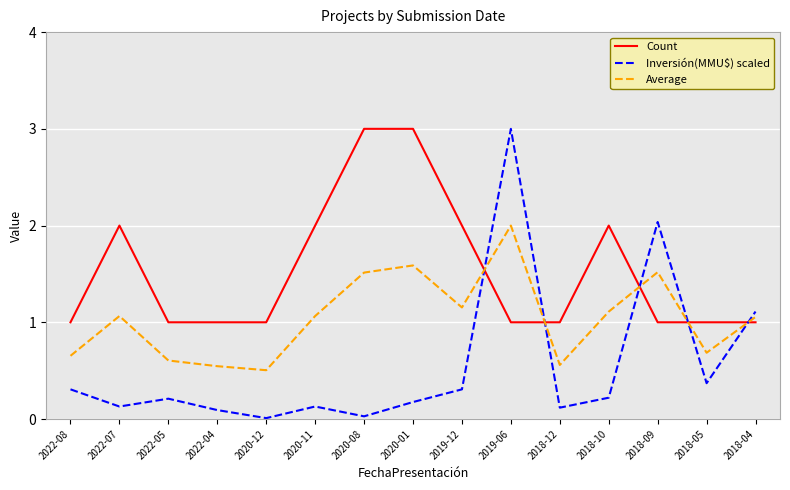

Count the number of categories in the chart.

15